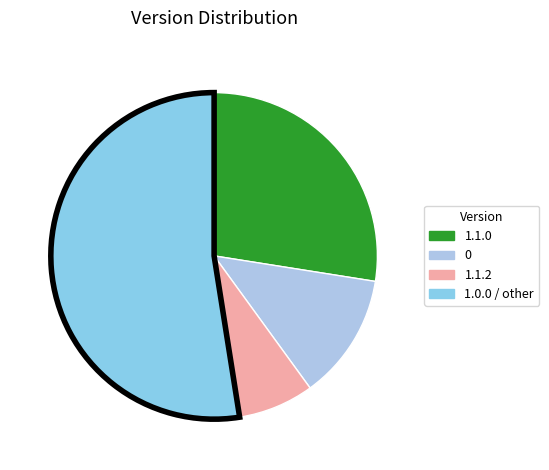

Count the number of slices in the pie.

4